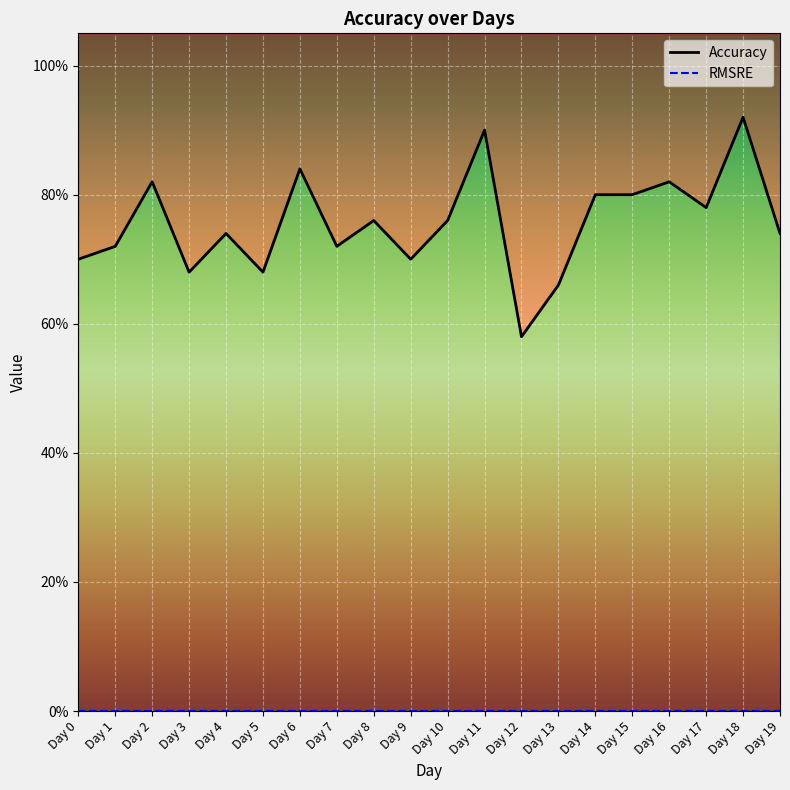

At which label does RMSRE reach its peak?

Day 0